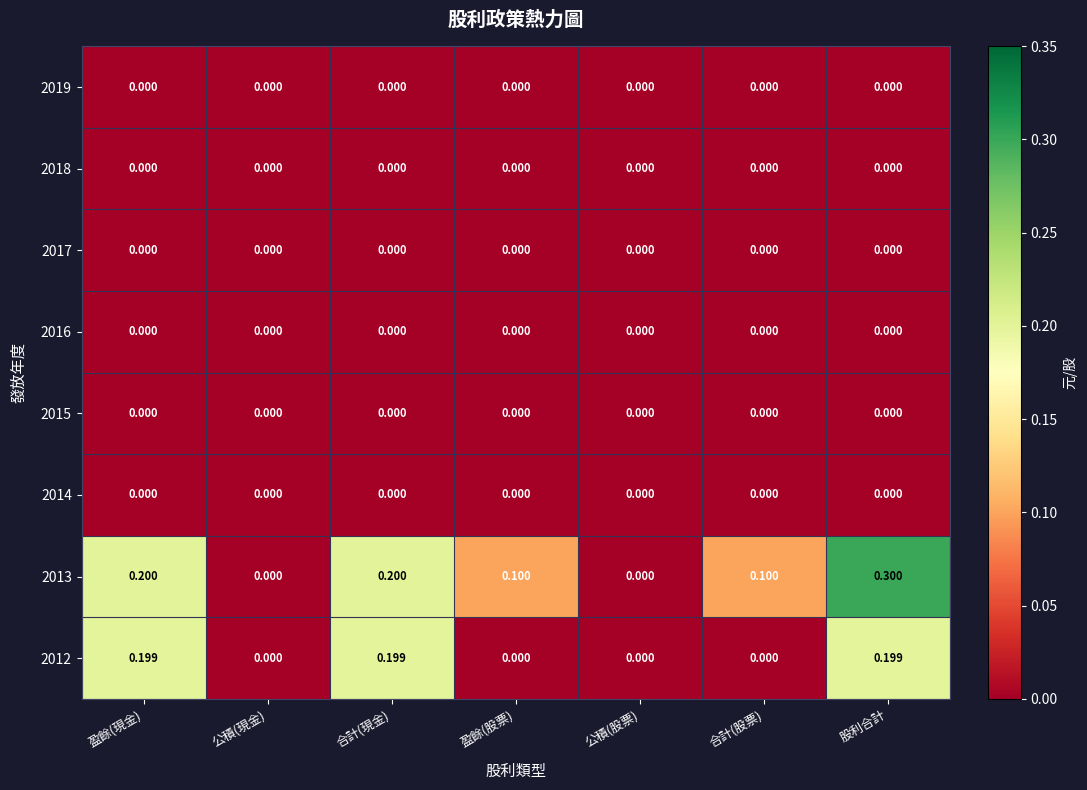

At which category is the sum across all series the highest?

股利合計